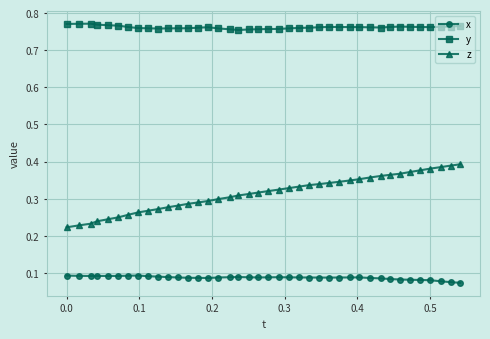

Which series has the widest spread of values?

z